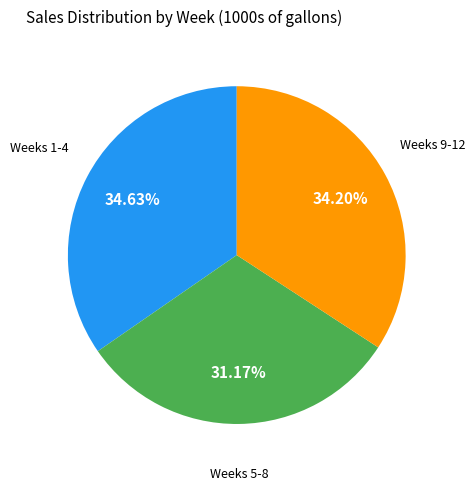

Is there any slice that represents more than half of the pie?

No